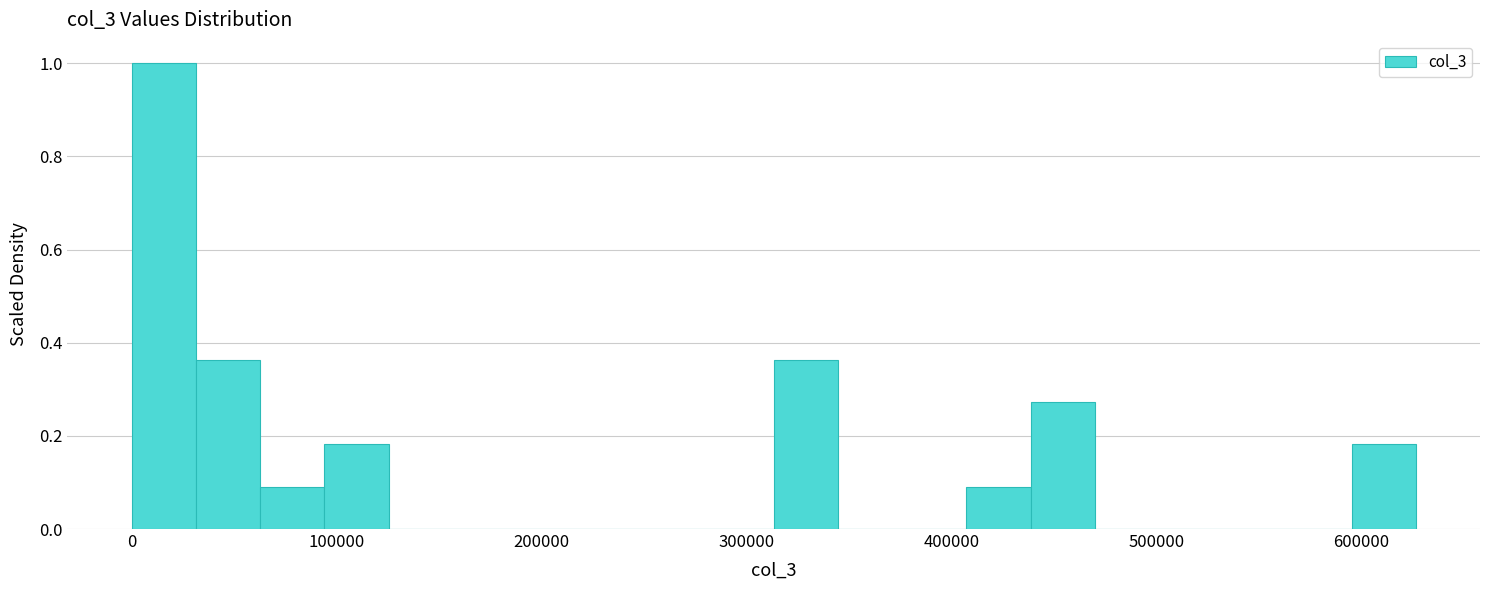

Around what value on the x-axis is the tallest bar? Give the approximate position of its centre, as read against the axis.

20000